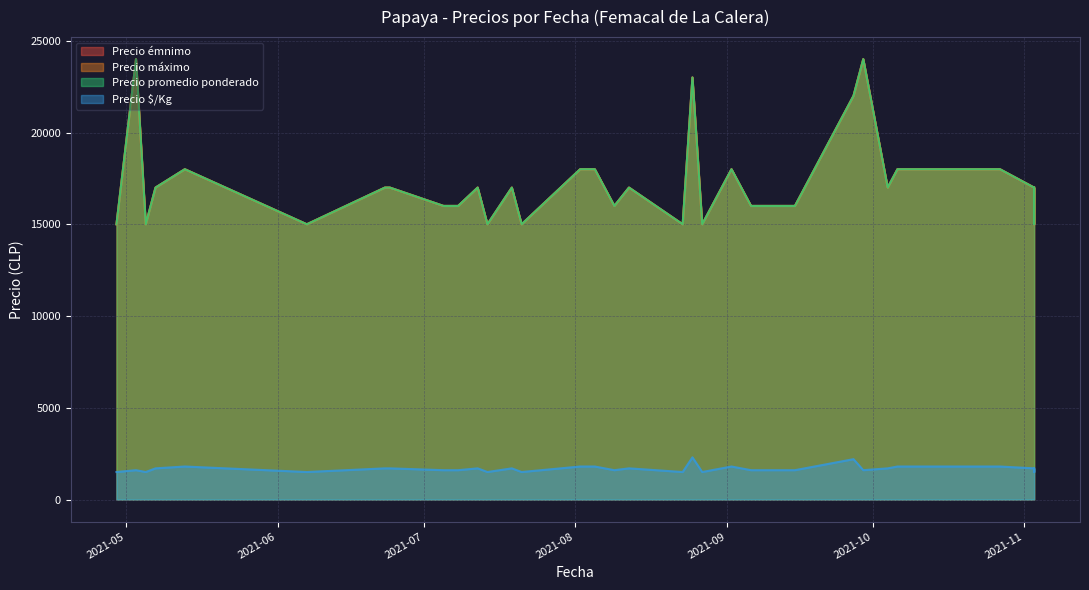

Reading right to left, extract all data points from this chart.

Precio émnimo: 17000	15000	17000	18000	18000	18000	17000	24000	22000	16000	16000	18000	15000	23000	15000	17000	16000	18000	18000	15000	17000	15000	17000	16000	16000	17000	17000	15000	18000	17000	15000	24000	15000
Precio máximo: 17000	15000	17000	18000	18000	18000	17000	24000	22000	16000	16000	18000	15000	23000	15000	17000	16000	18000	18000	15000	17000	15000	17000	16000	16000	17000	17000	15000	18000	17000	15000	24000	15000
Precio promedio ponderado: 17000	15000	17000	18000	18000	18000	17000	24000	22000	16000	16000	18000	15000	23000	15000	17000	16000	18000	18000	15000	17000	15000	17000	16000	16000	17000	17000	15000	18000	17000	15000	24000	15000
Precio $/Kg: 1700	1500	1700	1800	1800	1800	1700	1600	2200	1600	1600	1800	1500	2300	1500	1700	1600	1800	1800	1500	1700	1500	1700	1600	1600	1700	1700	1500	1800	1700	1500	1600	1500